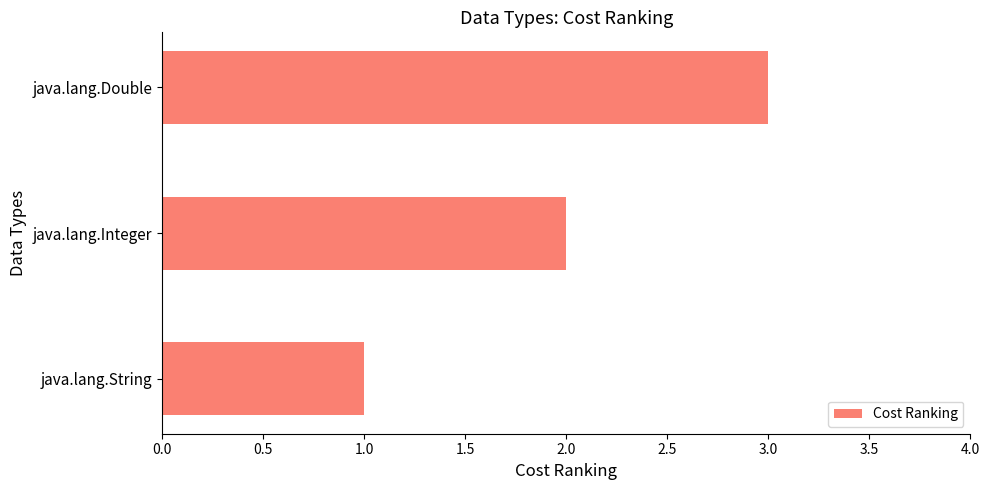

What is the smallest value displayed?

1